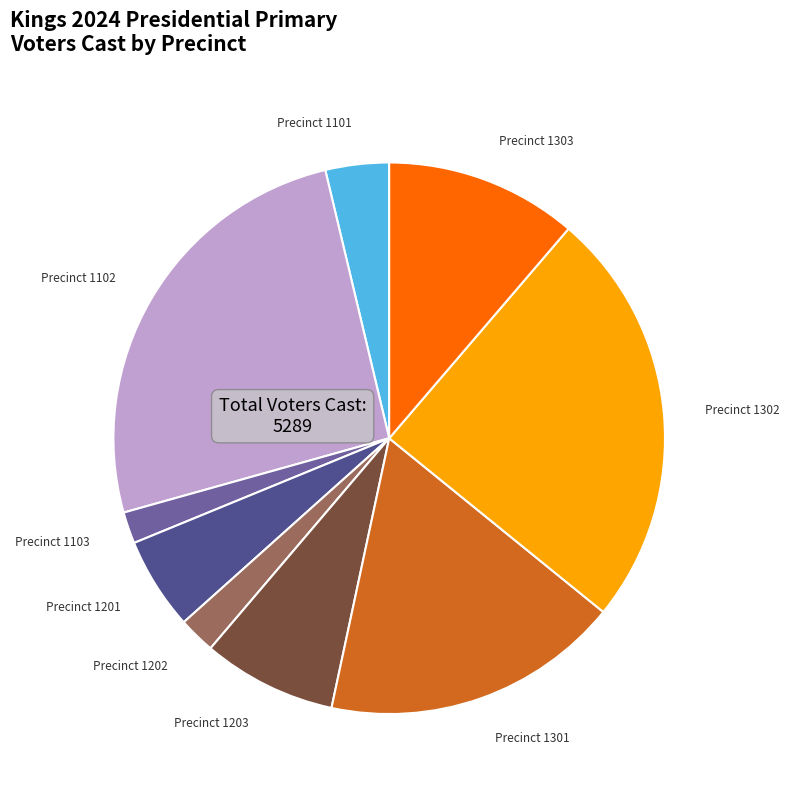

Is the sum of Precinct 1201 and Precinct 1203 greater than half?

No